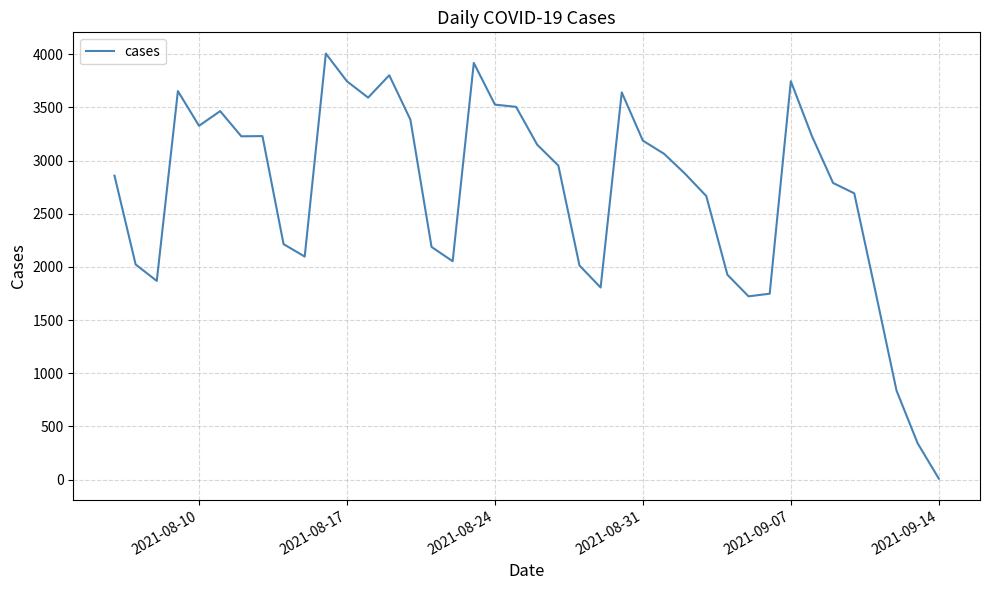

What is the difference between the maximum and second lowest values?

3665